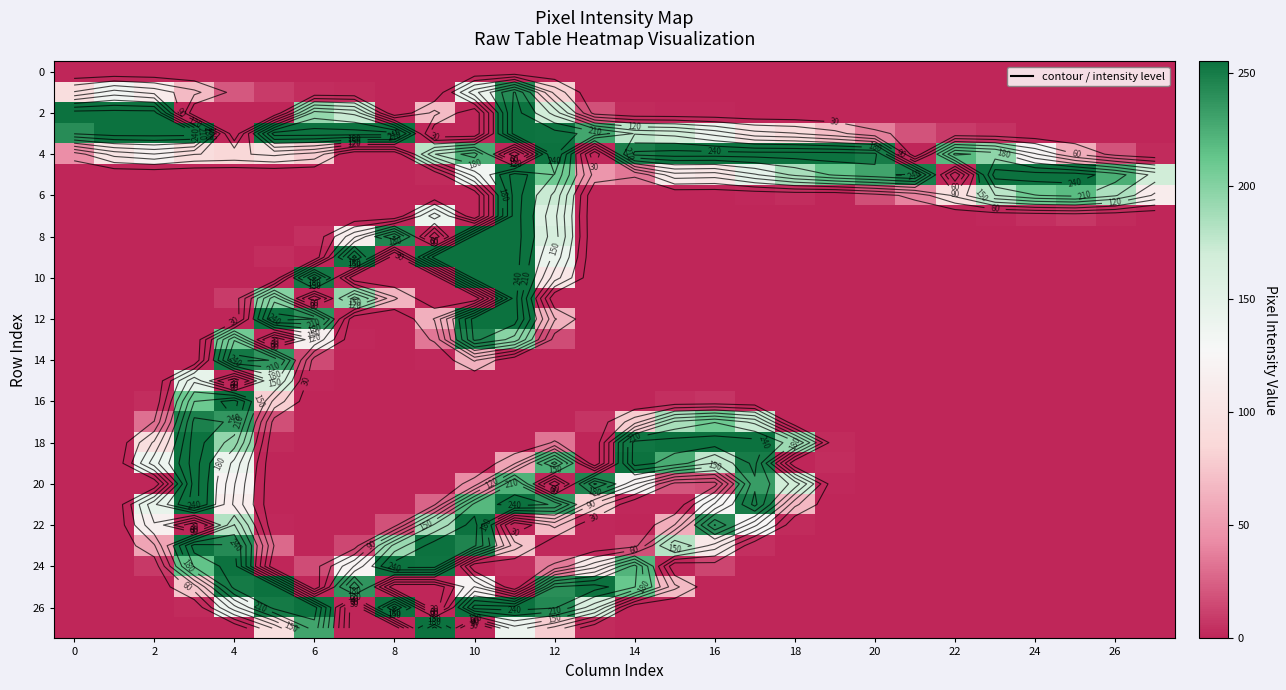

At how many categories does at least one series exceed 34?

28